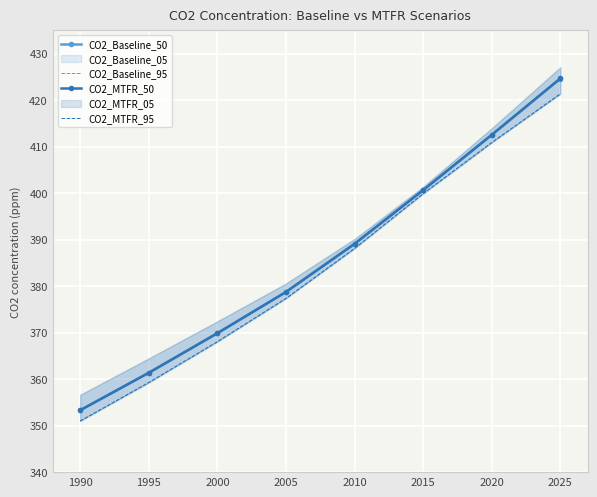

True or false: CO2_Baseline_95 and CO2_MTFR_50 cross at least once.

False